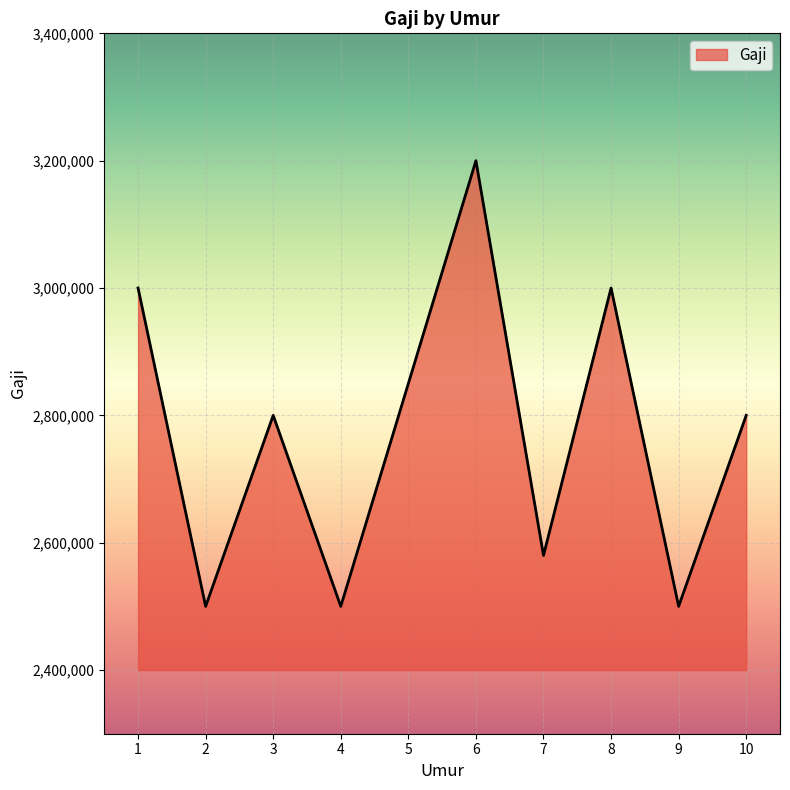

How many categories are shown in the chart?

10